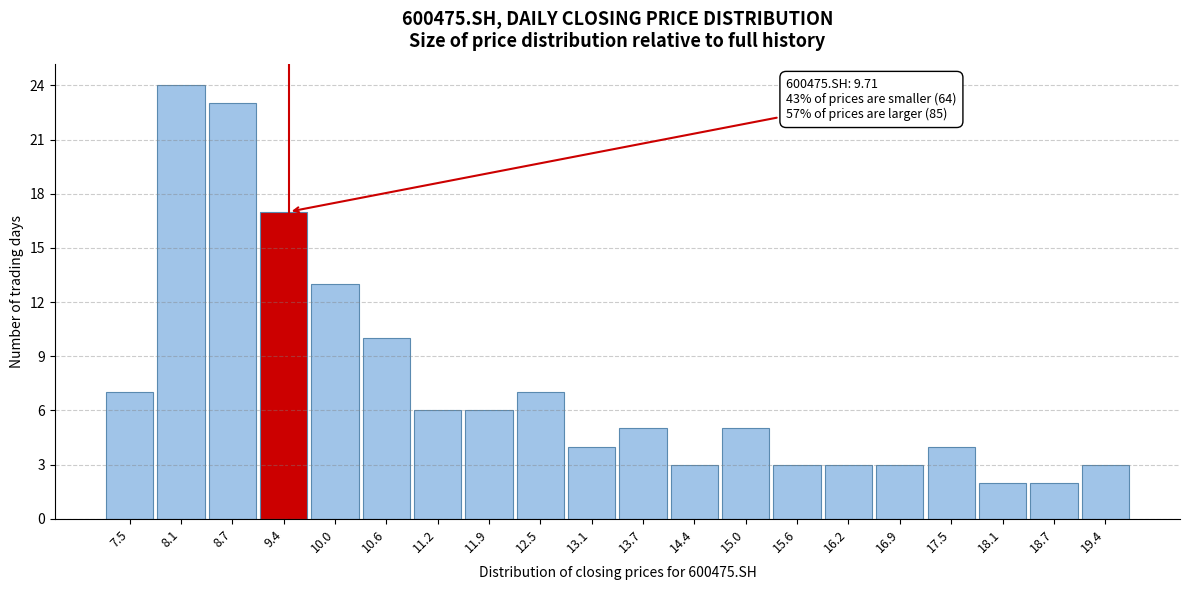

Reading left to right, transcribe all the data shown in this chart.

7.5=7	8.1=24	8.7=23	9.4=17	10.0=13	10.6=10	11.2=6	11.9=6	12.5=7	13.1=4	13.7=5	14.4=3	15.0=5	15.6=3	16.2=3	16.9=3	17.5=4	18.1=2	18.7=2	19.4=3